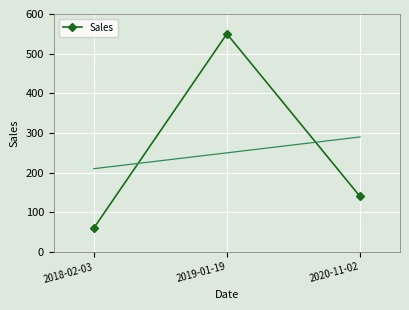

What is the ratio of the value at 2020-11-02 to the value at 2019-01-19?

0.3